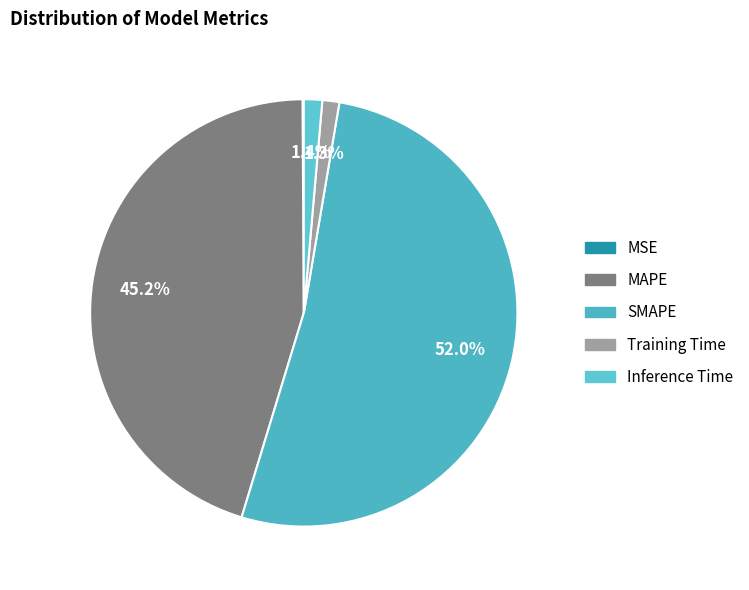

Which slice is the smallest?

MSE